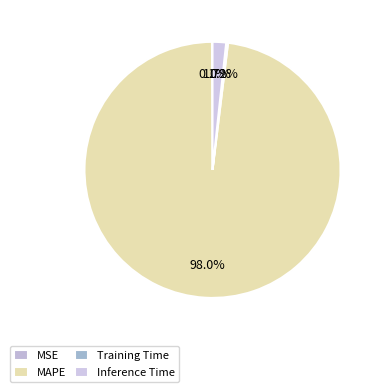

Is it true that Inference Time is 2% of the pie?

True